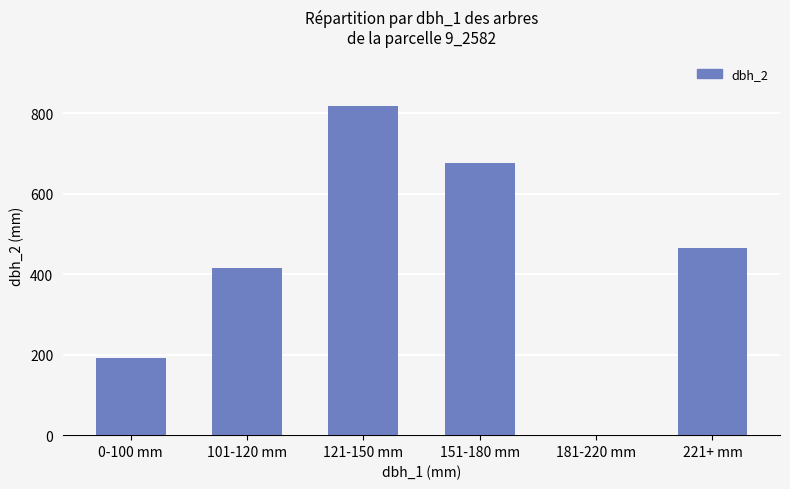

The chart shows a value of 0 at 181-220 mm. True or false?

True